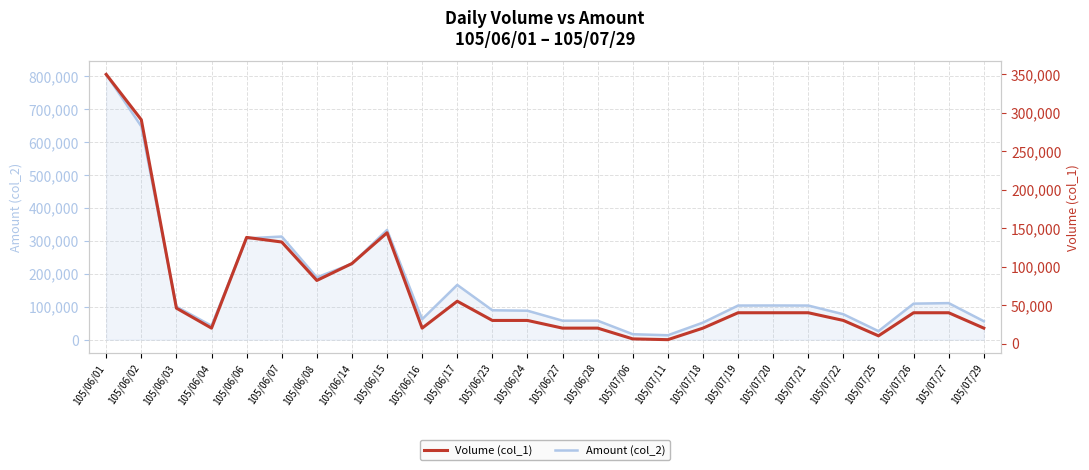

List the series in order of their overall mean, lowest first.

Volume (col_1), Amount (col_2)